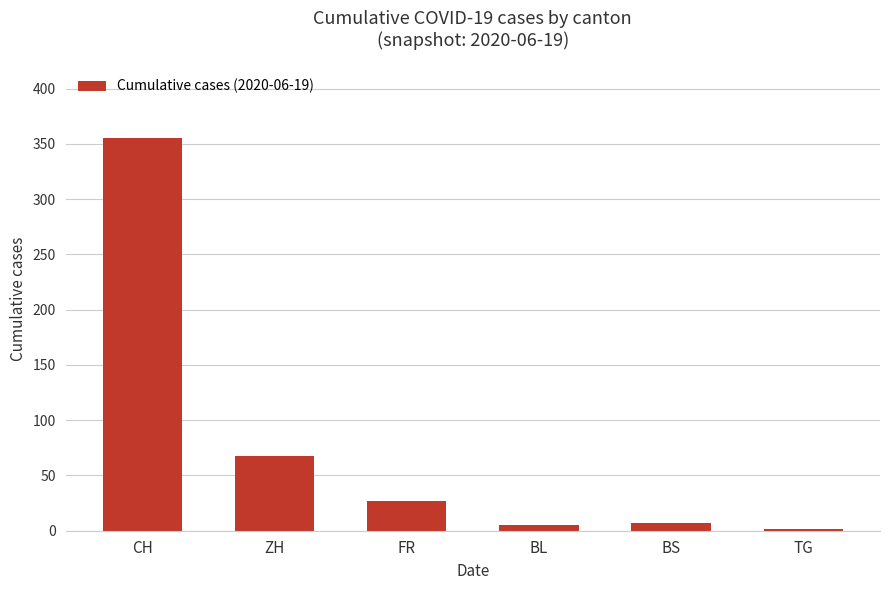

What is the difference between the values at BL and FR?

22